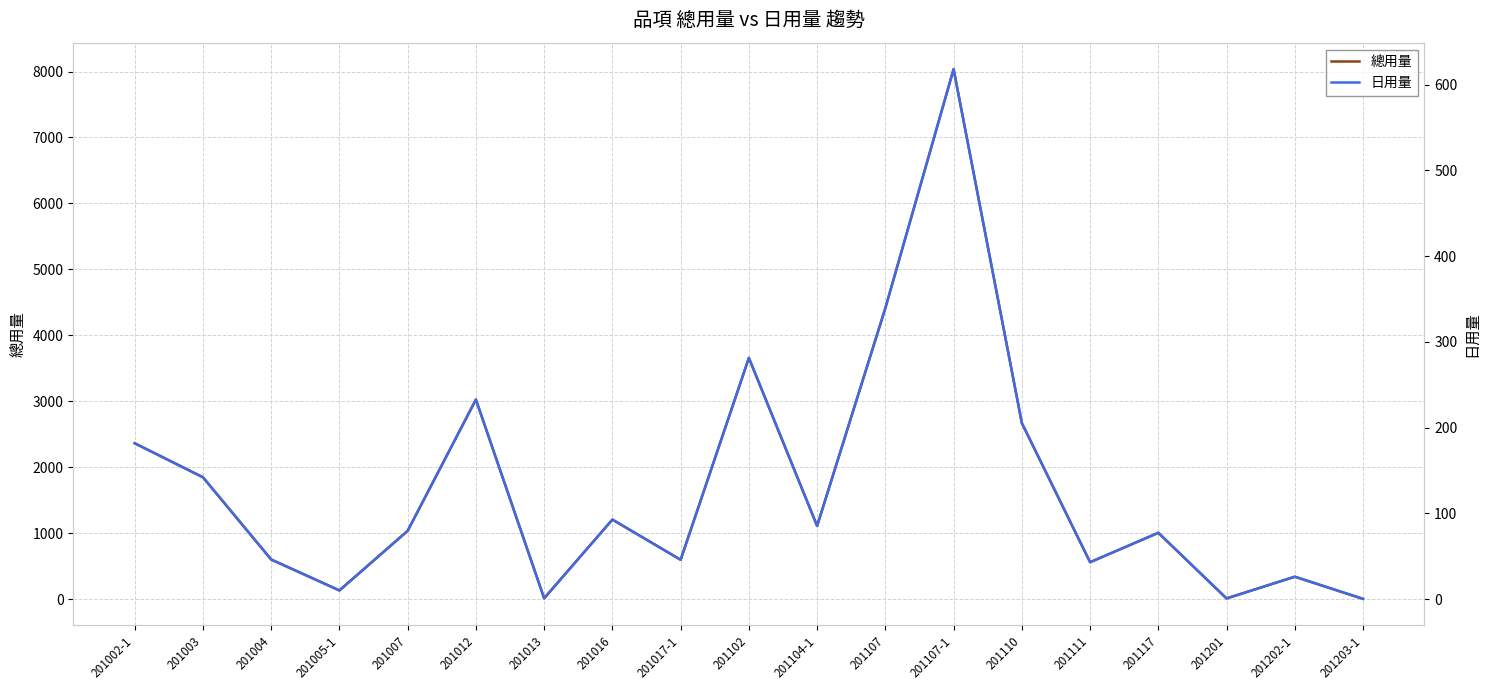

Reading right to left, extract all data points from this chart.

總用量: 201203-1=4.0	201202-1=340.0	201201=11.0	201117=1006.0	201111=560.0	201110=2670.0	201107-1=8036.0	201107=4413.0	201104-1=1110.0	201102=3658.0	201017-1=597.0	201016=1207.0	201013=13.0	201012=3026.0	201007=1036.0	201005-1=132.0	201004=601.0	201003=1848.0	201002-1=2364.0
日用量: 201203-1=0.3	201202-1=26.2	201201=0.8	201117=77.4	201111=43.1	201110=205.4	201107-1=618.2	201107=339.5	201104-1=85.4	201102=281.4	201017-1=45.9	201016=92.8	201013=1.0	201012=232.8	201007=79.7	201005-1=10.2	201004=46.2	201003=142.2	201002-1=181.8